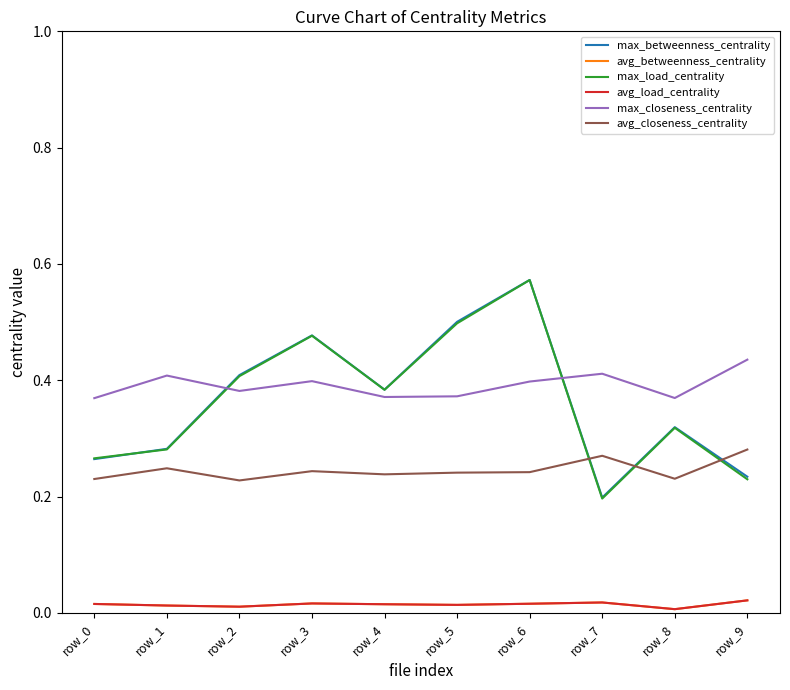

How many max_closeness_centrality values are between 0 and 1?

10